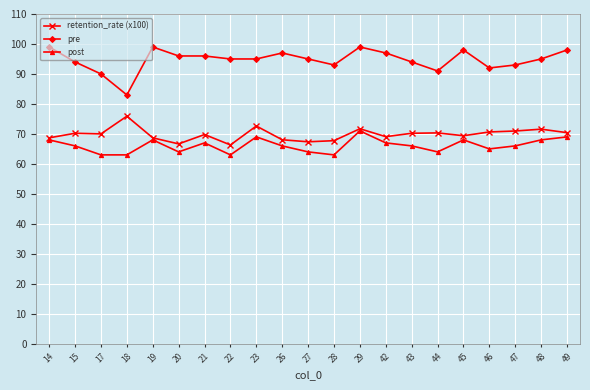

At how many categories does at least one series exceed 86?

20